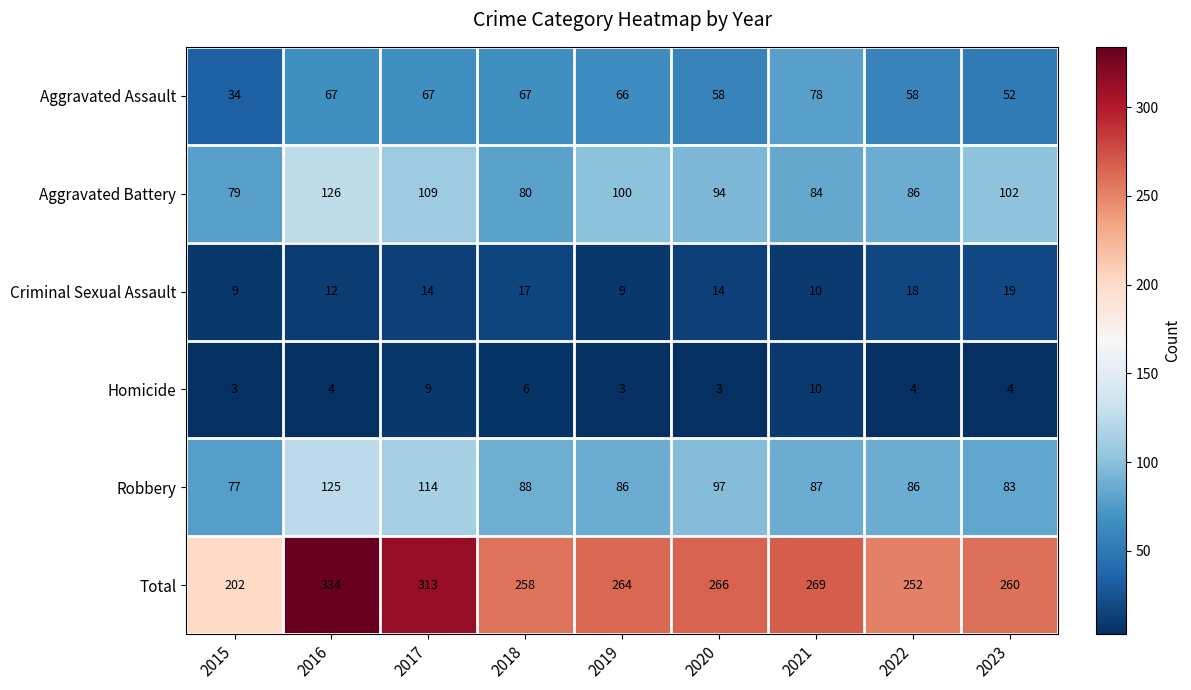

Which label corresponds to the largest value in the chart?

2016